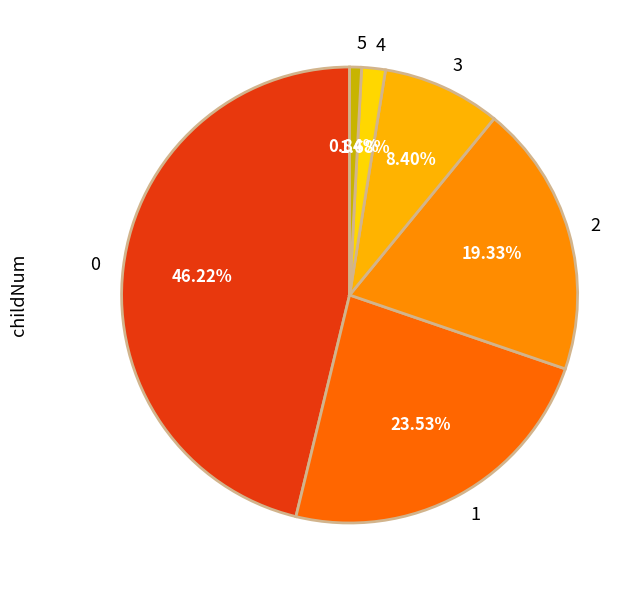

Which slice is the smallest?

5